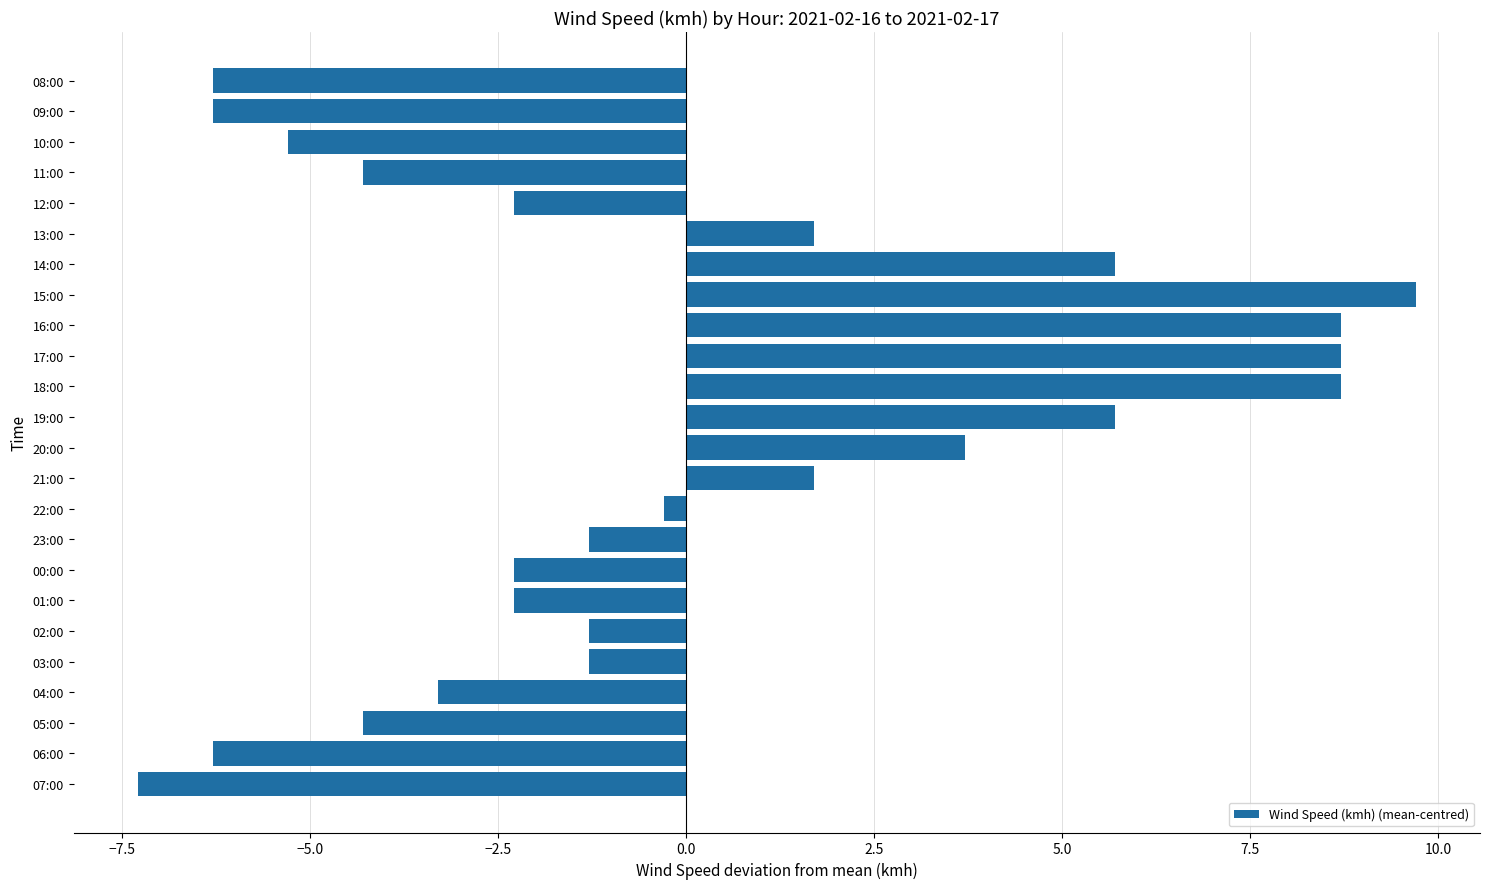

What is the change in value from 17:00 to 05:00?

-13.0